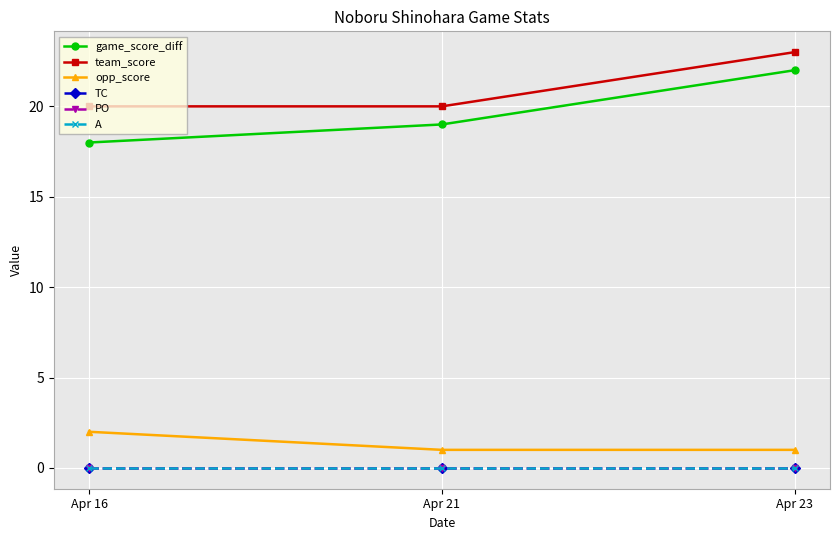

Is this an area chart (filled region under the line)?

No